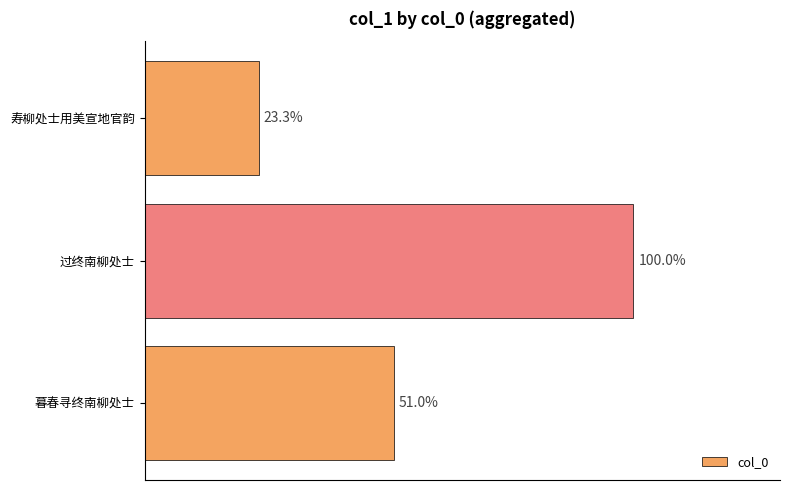

Which category has the lowest value across all series?

寿柳处士用美宣地官韵